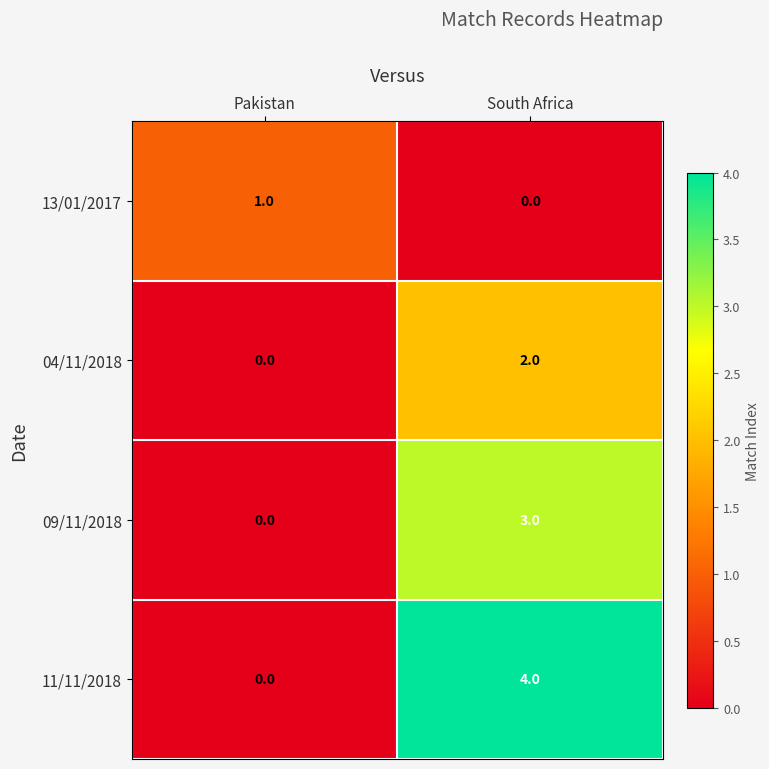

What is the highest value of the 09/11/2018 series?

3